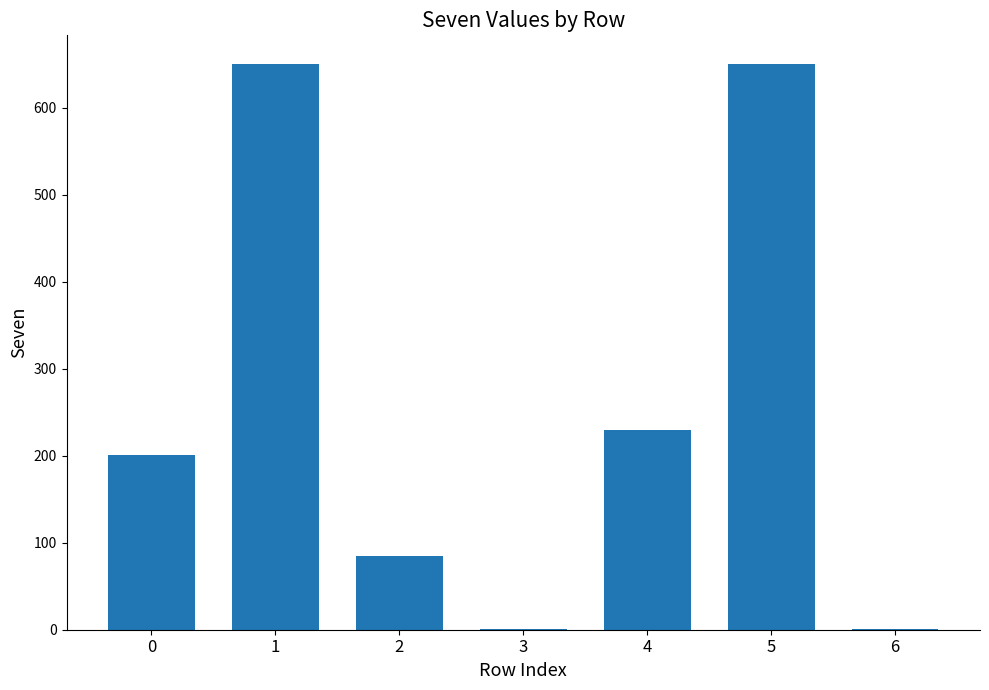

Approximately how many times larger is the value at 0 compared to 4?

0.9